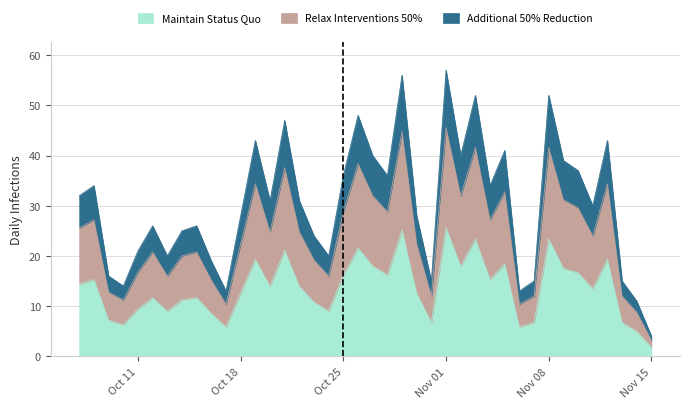

Which category has the lowest value across all series?

2021-11-15